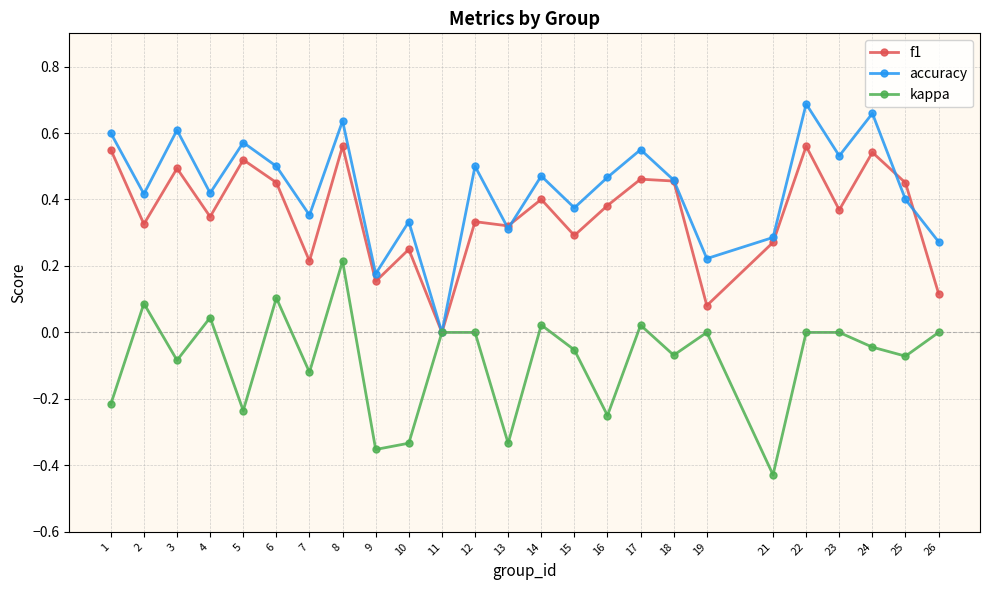

At which category is the sum across all series the highest?

8